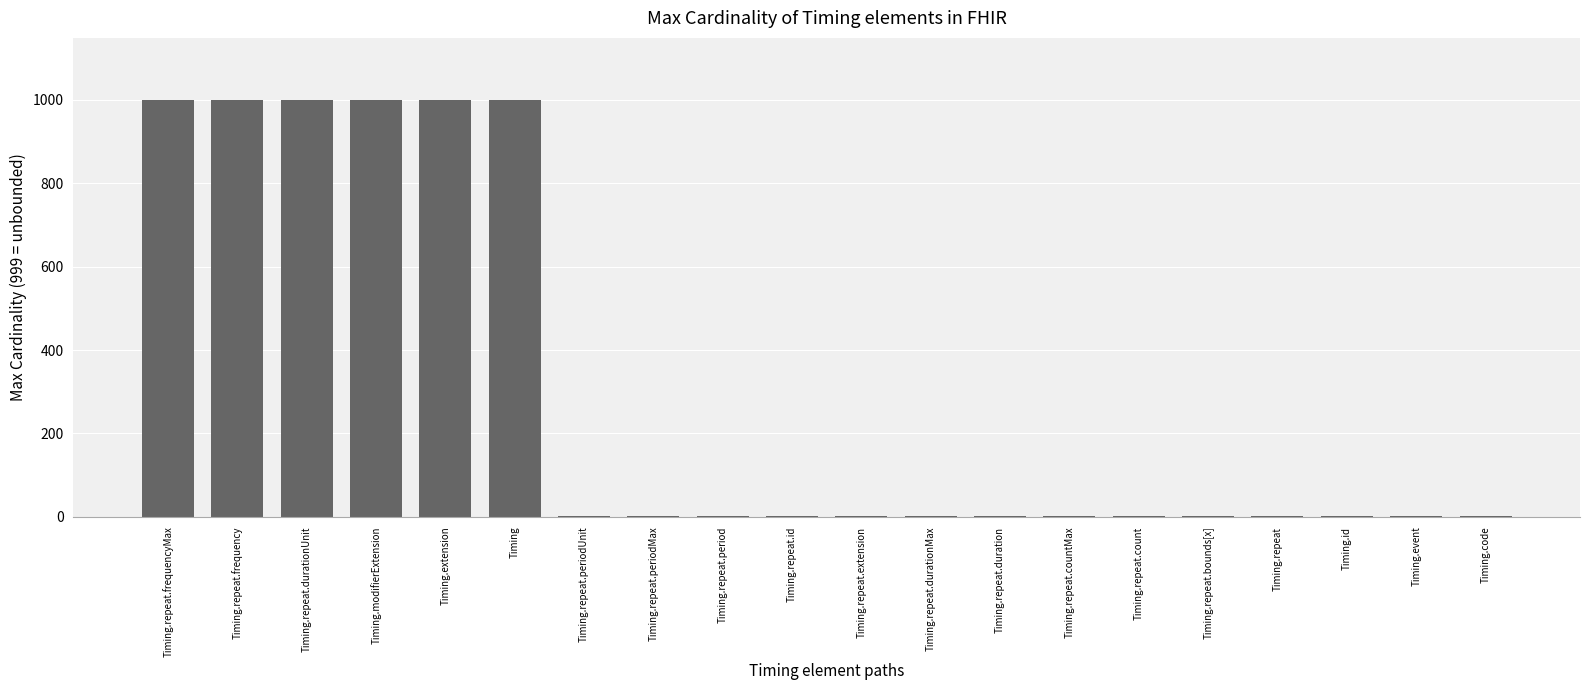

Reading left to right, list all the values displayed in this chart.

999	999	999	999	999	999	1	1	1	1	1	1	1	1	1	1	1	1	1	1